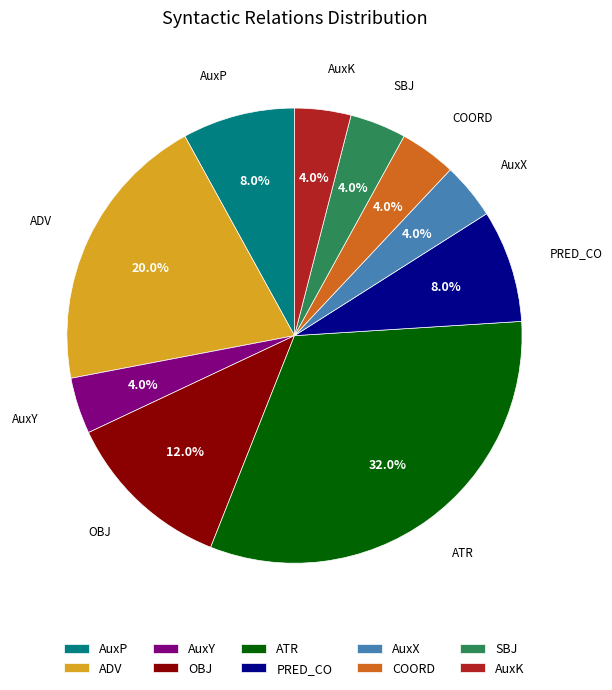

Which category has the biggest portion of the pie?

ATR